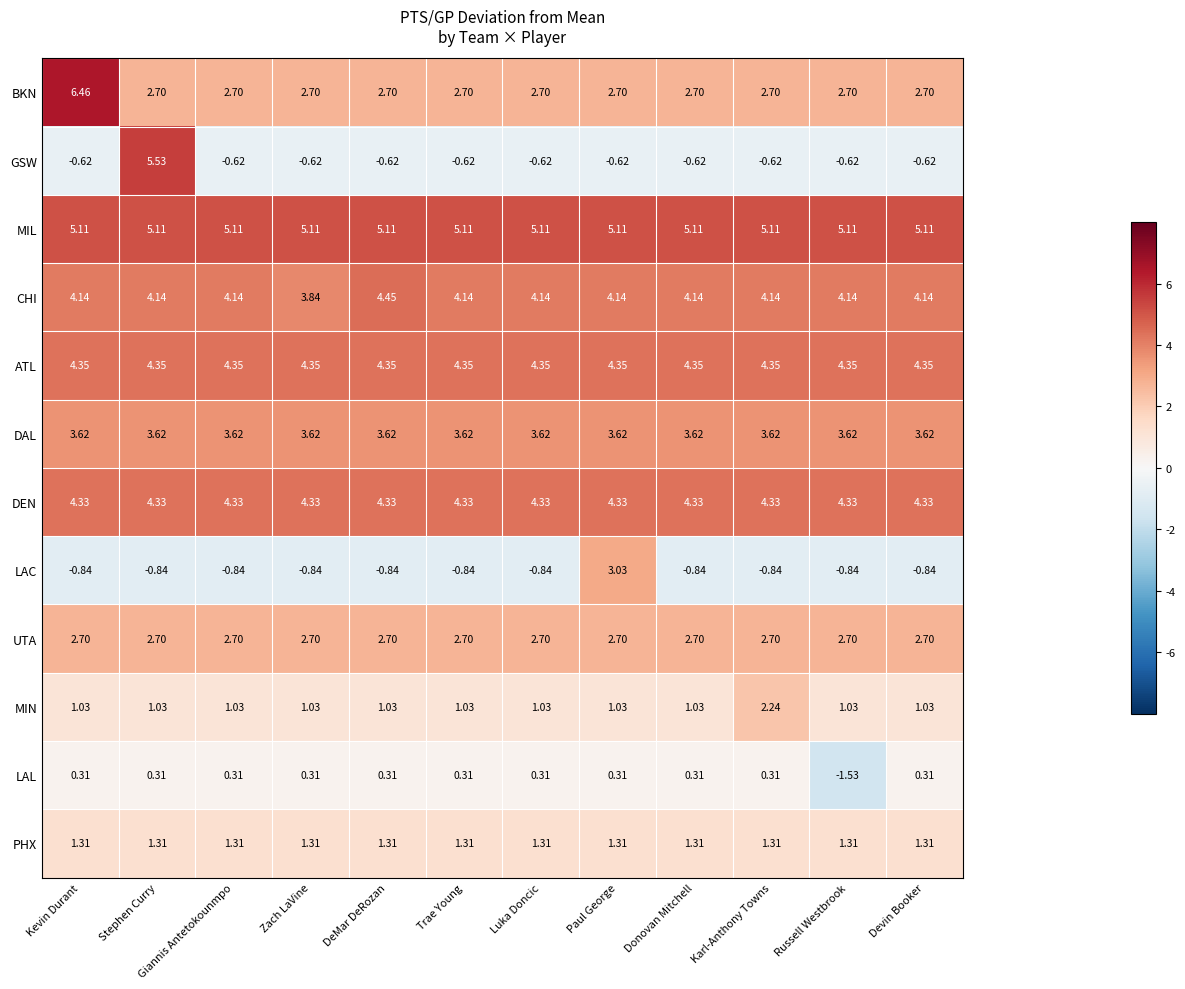

Is the value of LAL at Luka Doncic greater than the value of DEN at Kevin Durant?

No